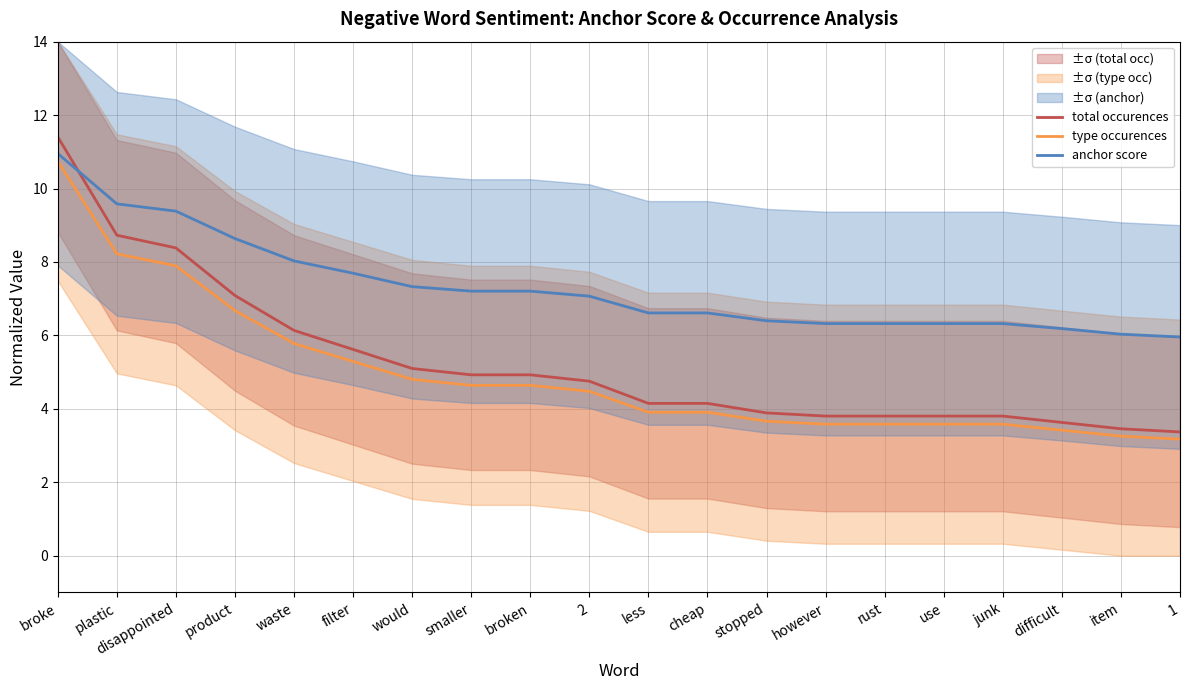

Between disappointed and waste, which is larger?

disappointed